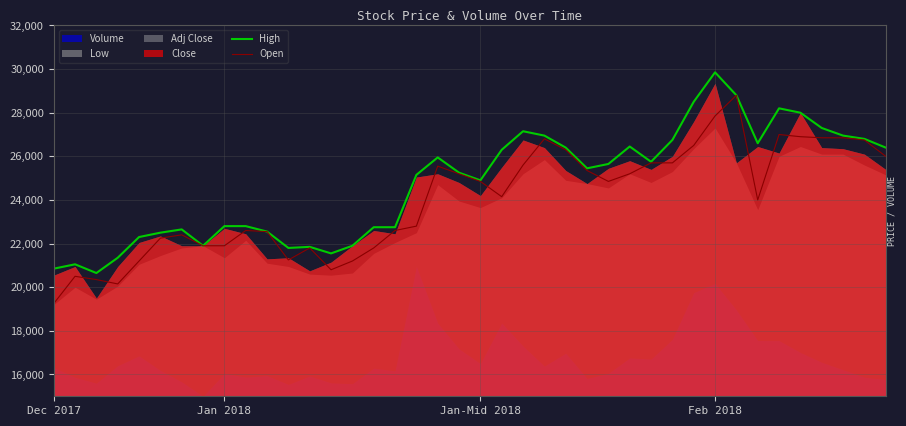

At which label does High reach its peak?

Feb 2018